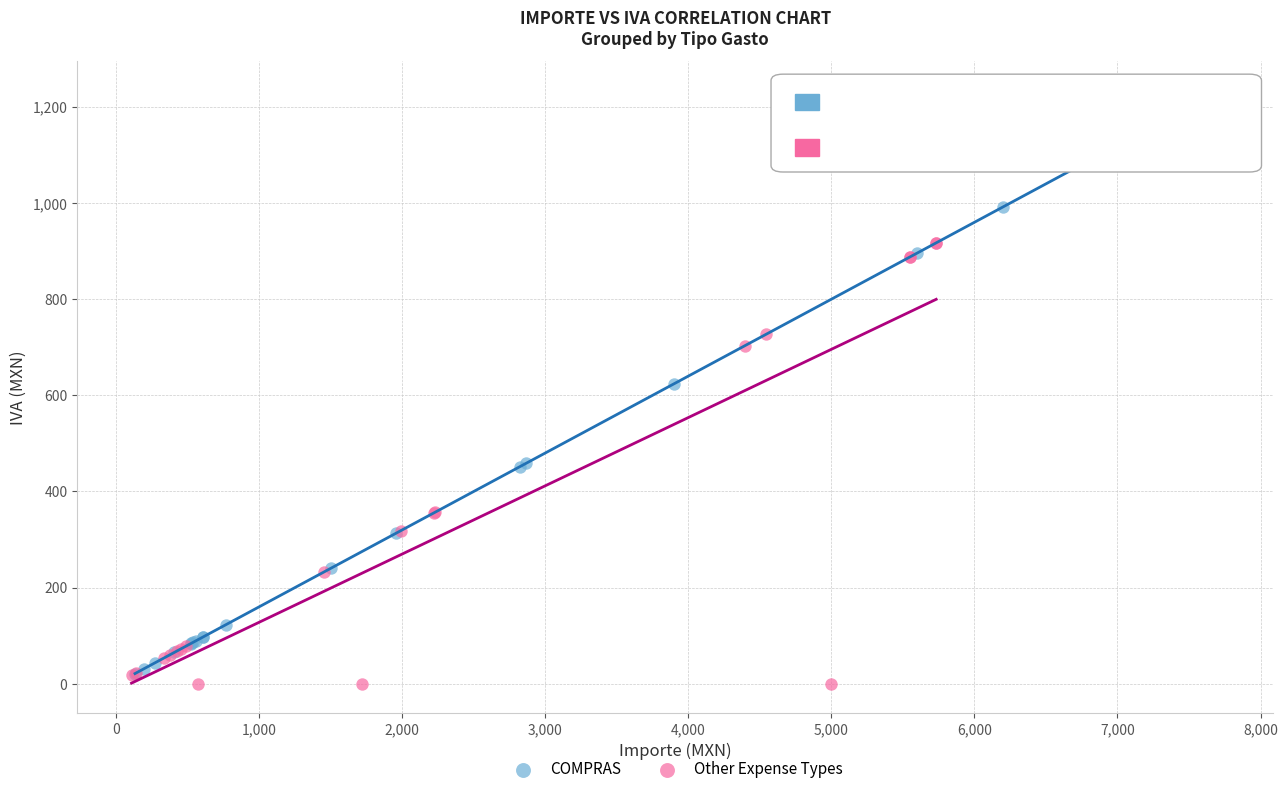

Which series has the largest Y range (max minus min)?

COMPRAS